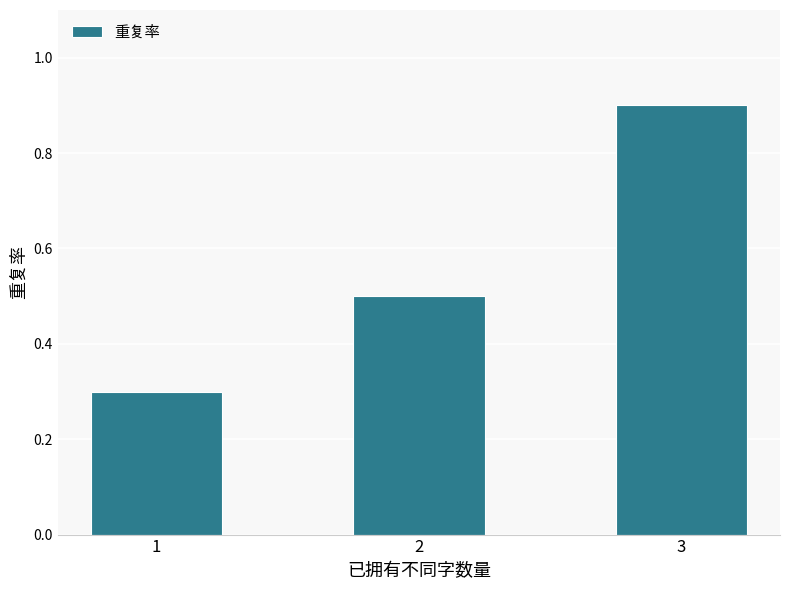

What is the value of the 2nd bar from the left?

0.5